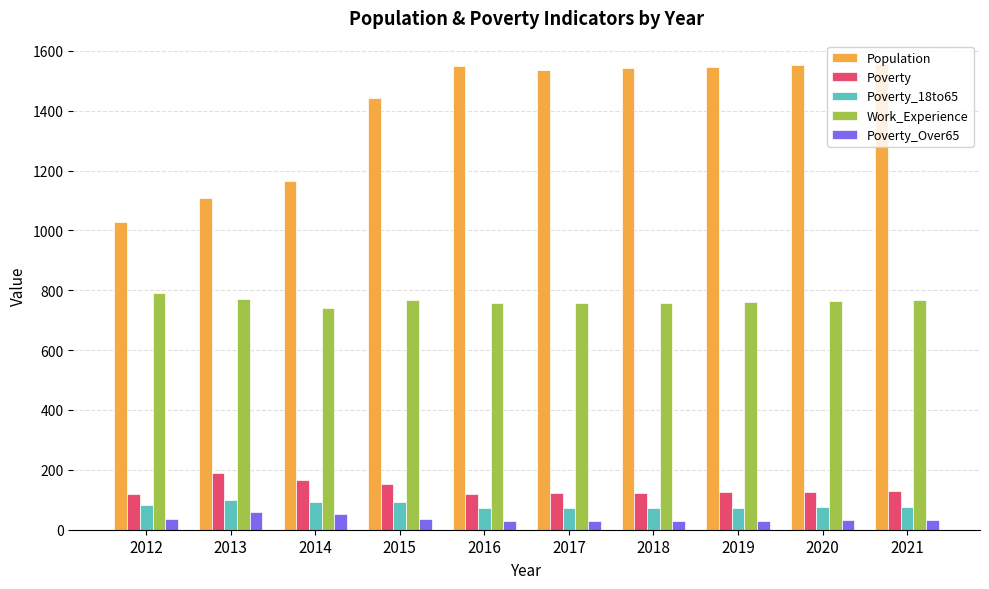

At which label is Population closest to 1291?

2014